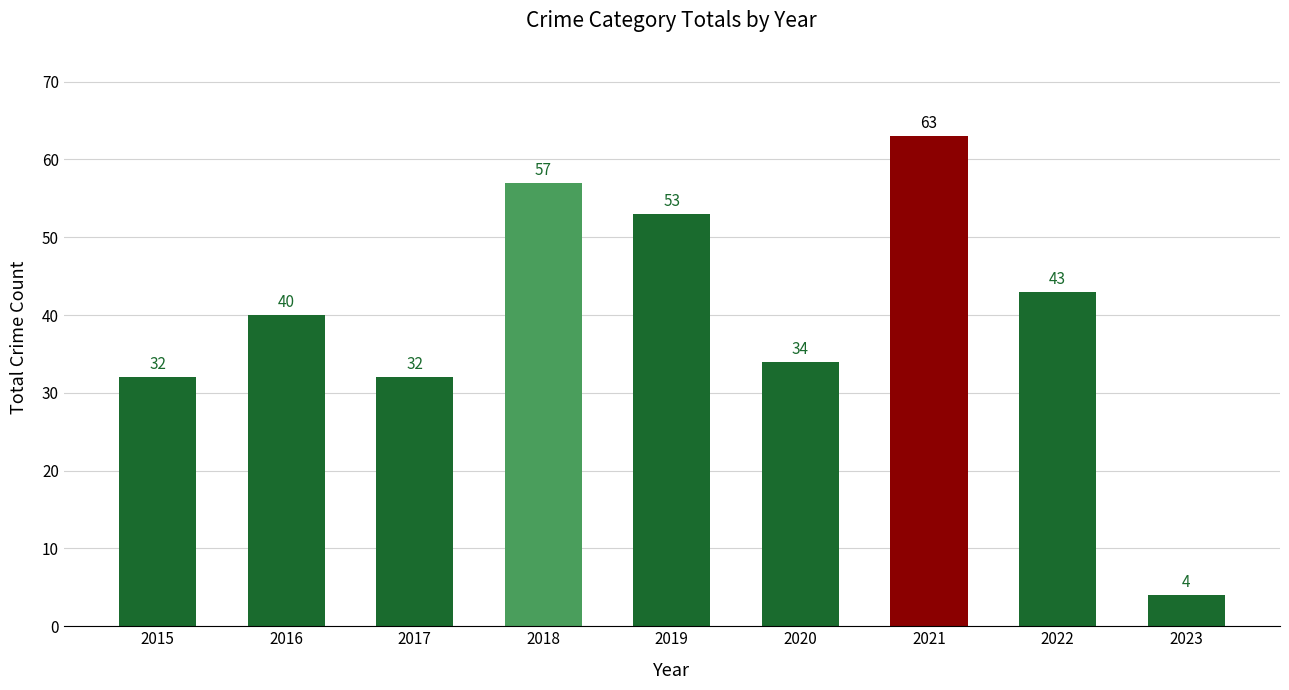

What is the difference between the values at 2017 and 2022?

11